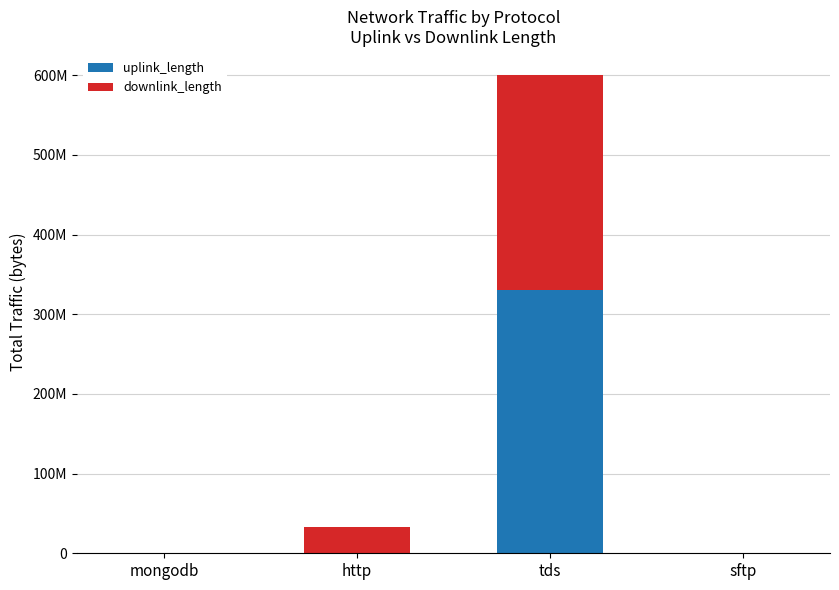

Which has a higher value, sftp or http?

http